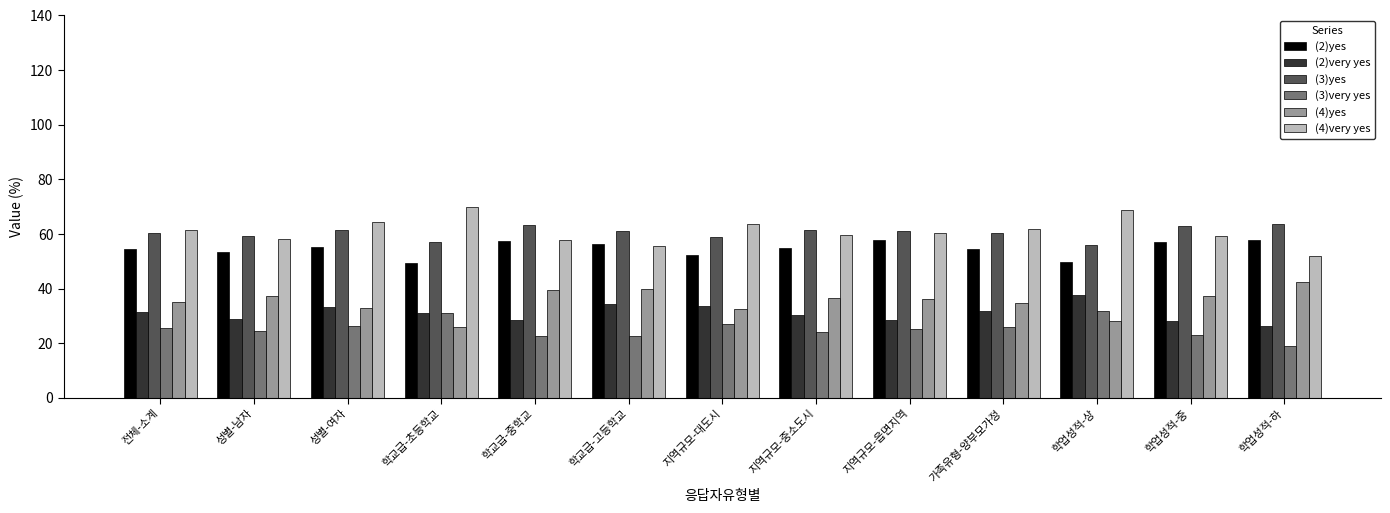

Count the number of categories in the chart.

13